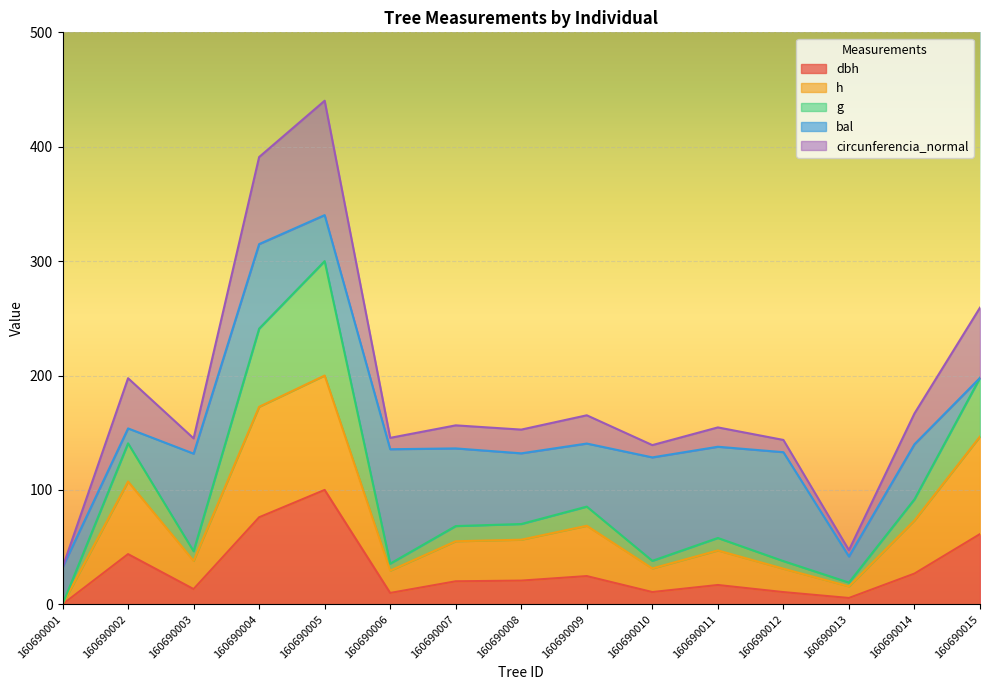

What is the total value across all series at 160690002?

197.7